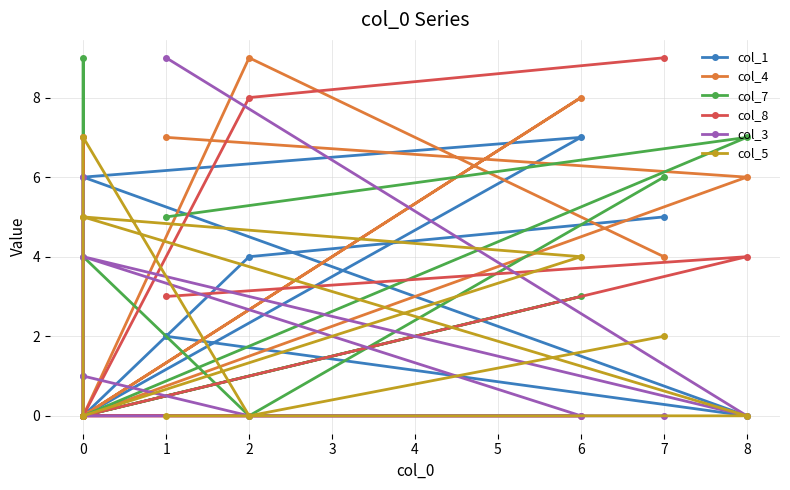

Where do col_3 and col_5 first cross each other?

0 and 0